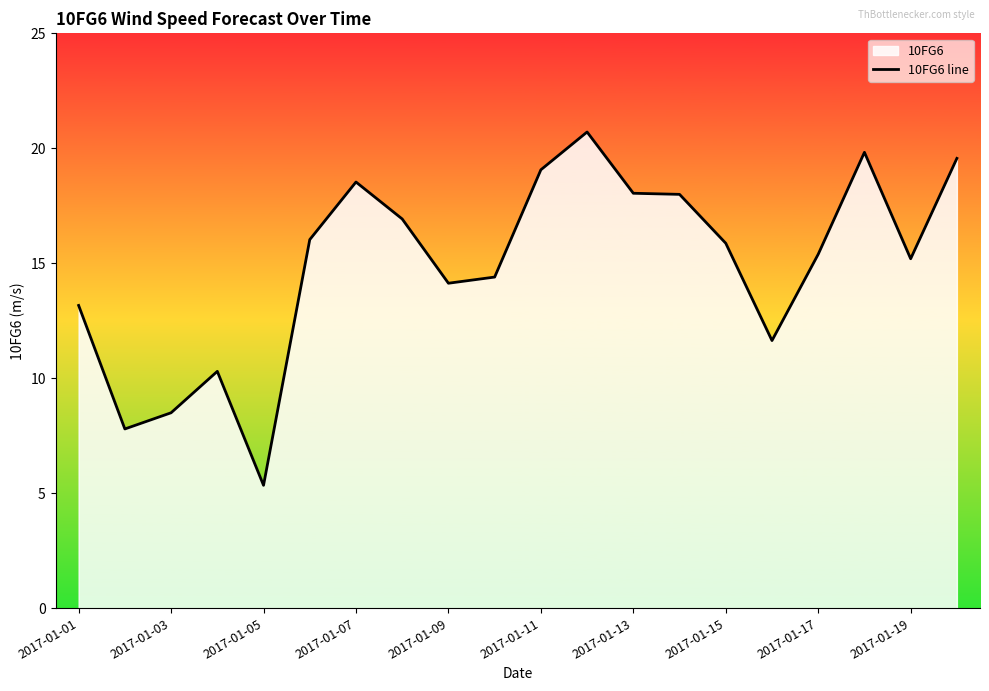

How many data points does each series have?

20